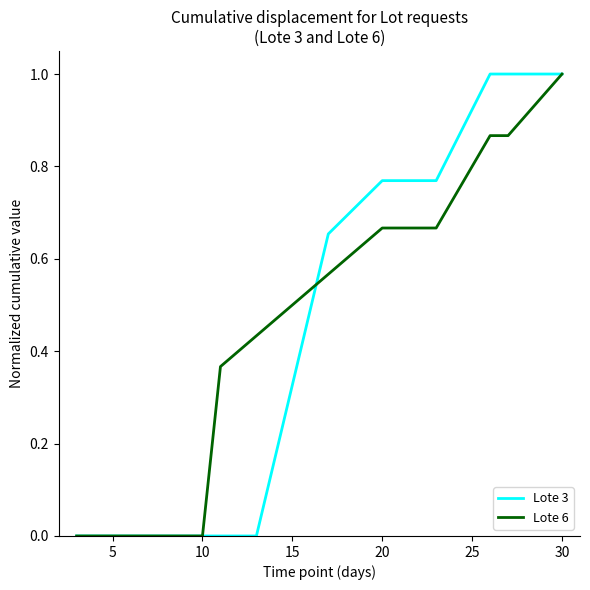

Does the chart have visible grid lines?

No